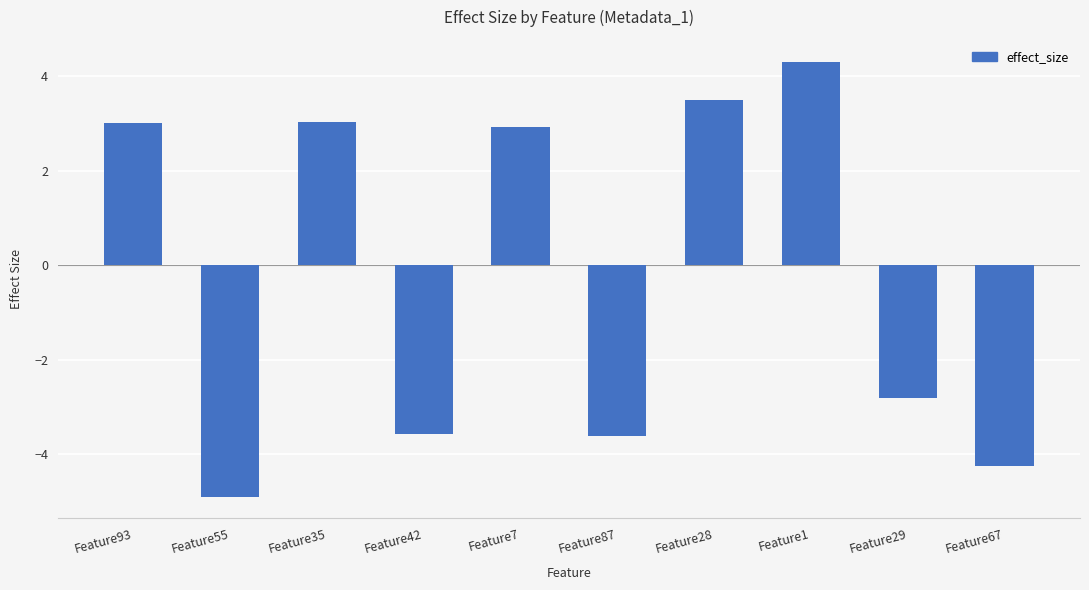

At which label is the value closest to 0?

Feature29